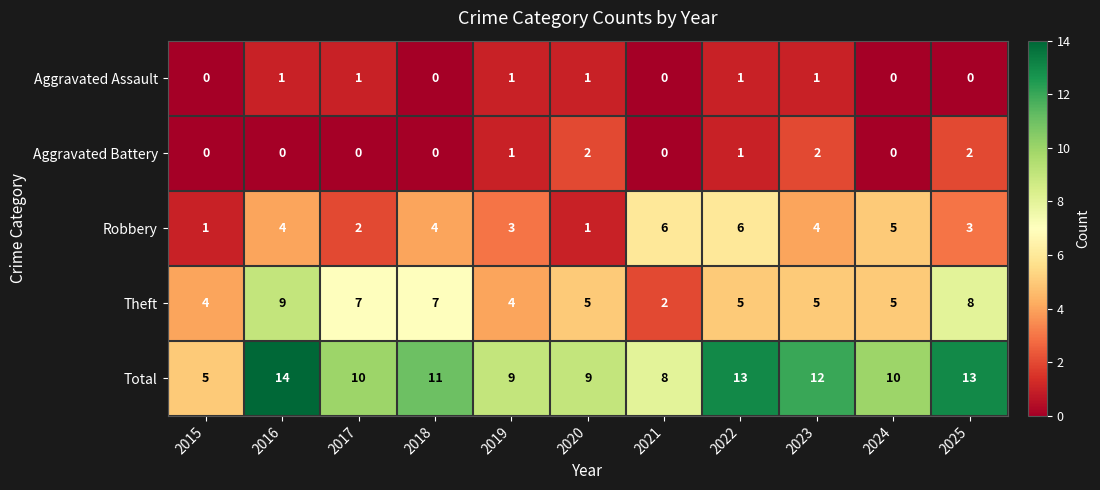

What is the sum of the Robbery values at 2016 and 2021?

10